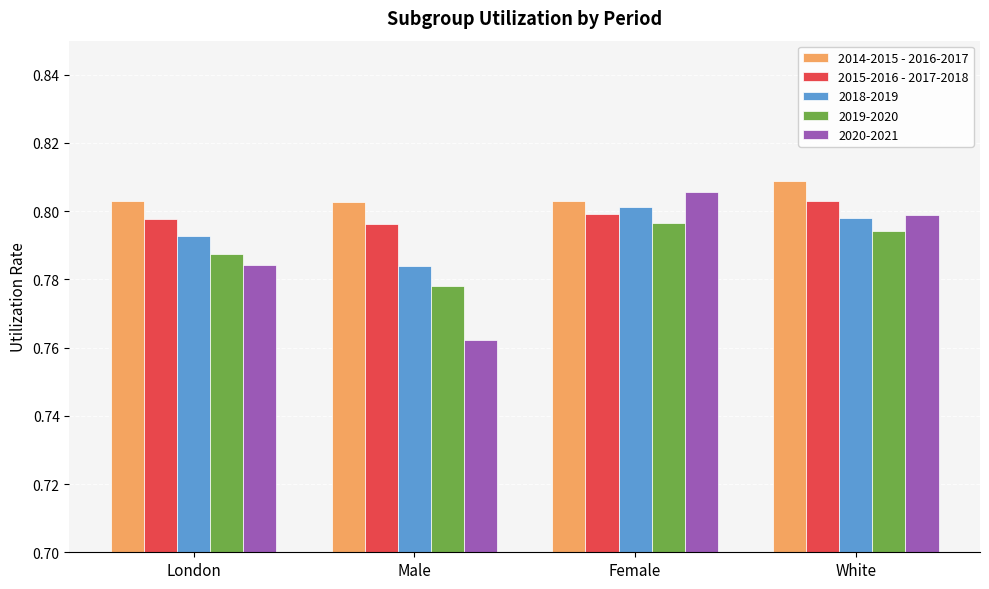

Which series changed the most between London and Female?

2020-2021